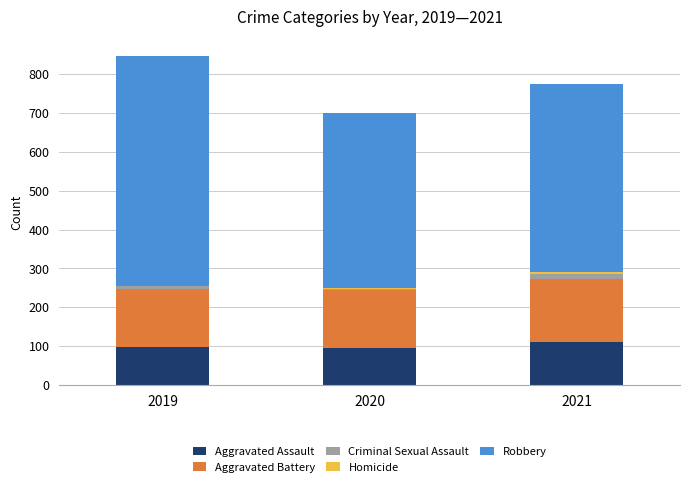

The Aggravated Assault series shows 110 at 2021. True or false?

True